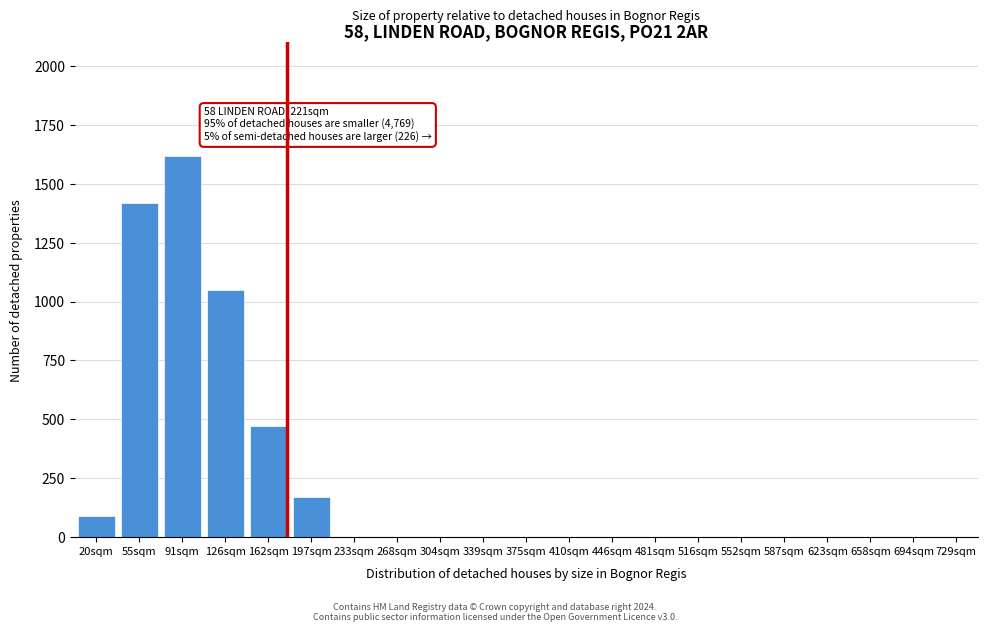

Reading left to right, list all the values displayed in this chart.

20sqm=90	55sqm=1420	91sqm=1620	126sqm=1050	162sqm=470	197sqm=170	233sqm=0	268sqm=0	304sqm=0	339sqm=0	375sqm=0	410sqm=0	446sqm=0	481sqm=0	516sqm=0	552sqm=0	587sqm=0	623sqm=0	658sqm=0	694sqm=0	729sqm=0